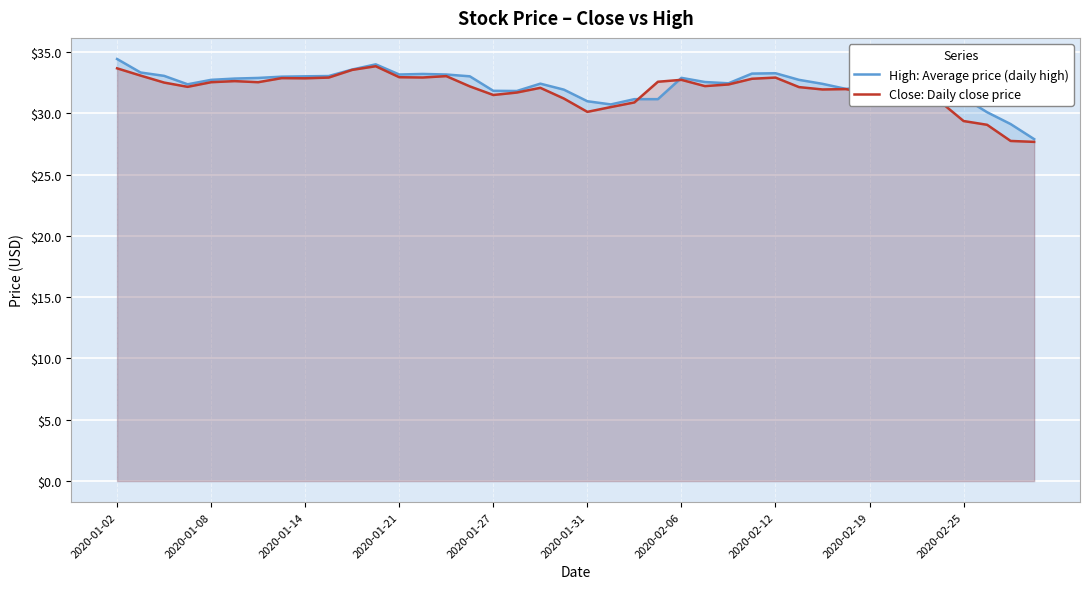

The value of Close: Daily close price at 2020-01-27 is 41.1. True or false?

False